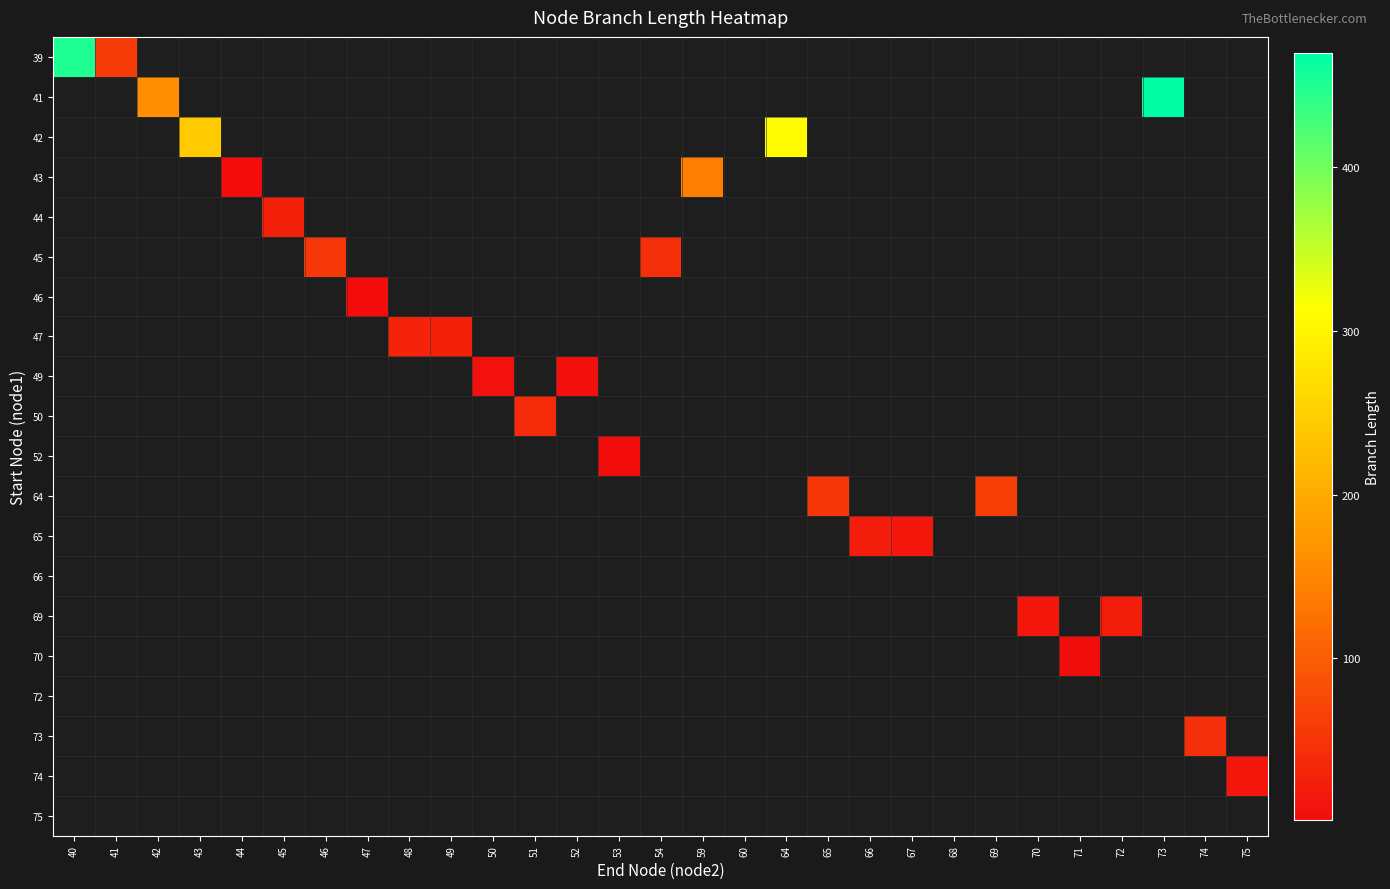

At which category does the chart reach its minimum across all series?

44